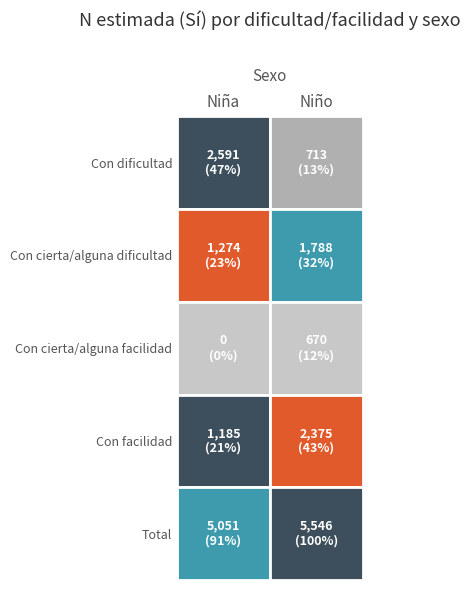

Read the Con facilidad value at 0, to the nearest 10.

1180